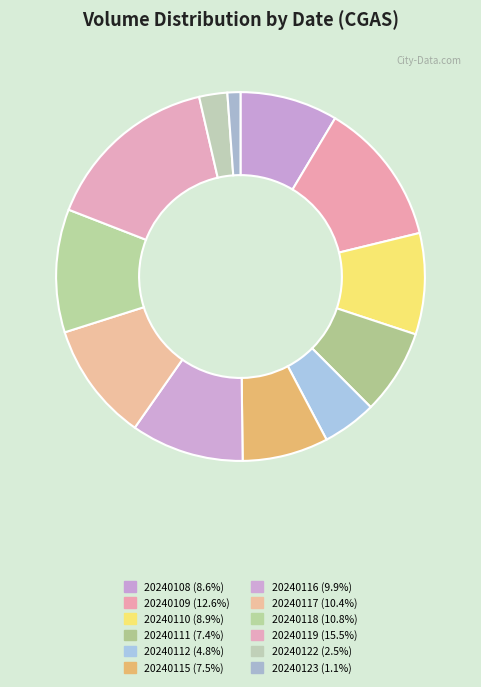

Which has a higher value, 20240117 or 20240122?

20240117